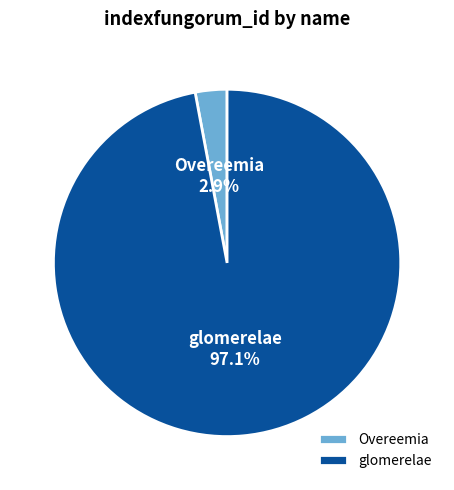

Combined, do Overeemia and glomerelae account for over 50%?

Yes